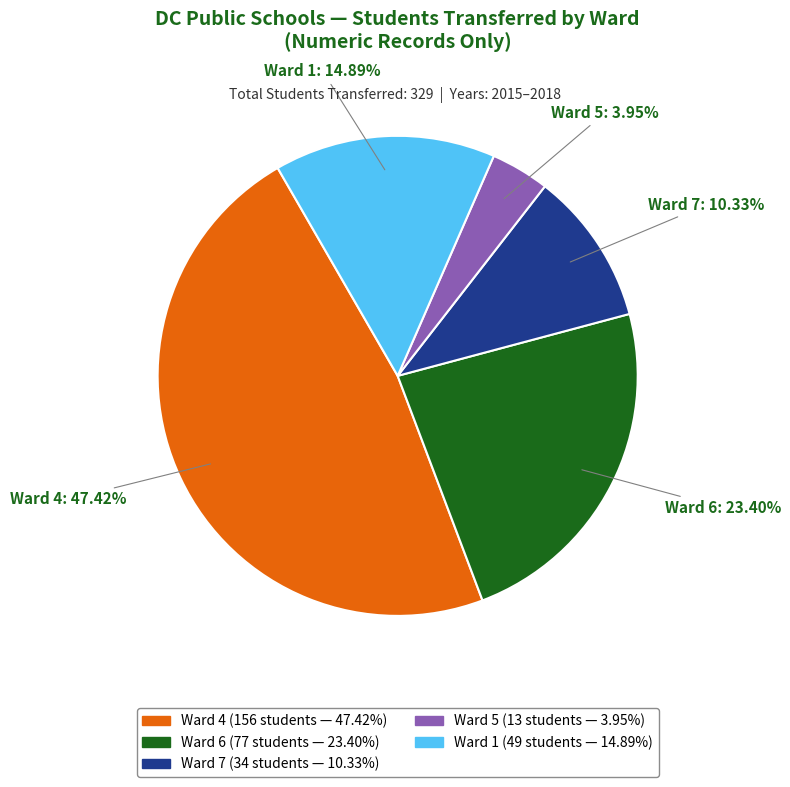

Is there a majority slice in this chart?

No